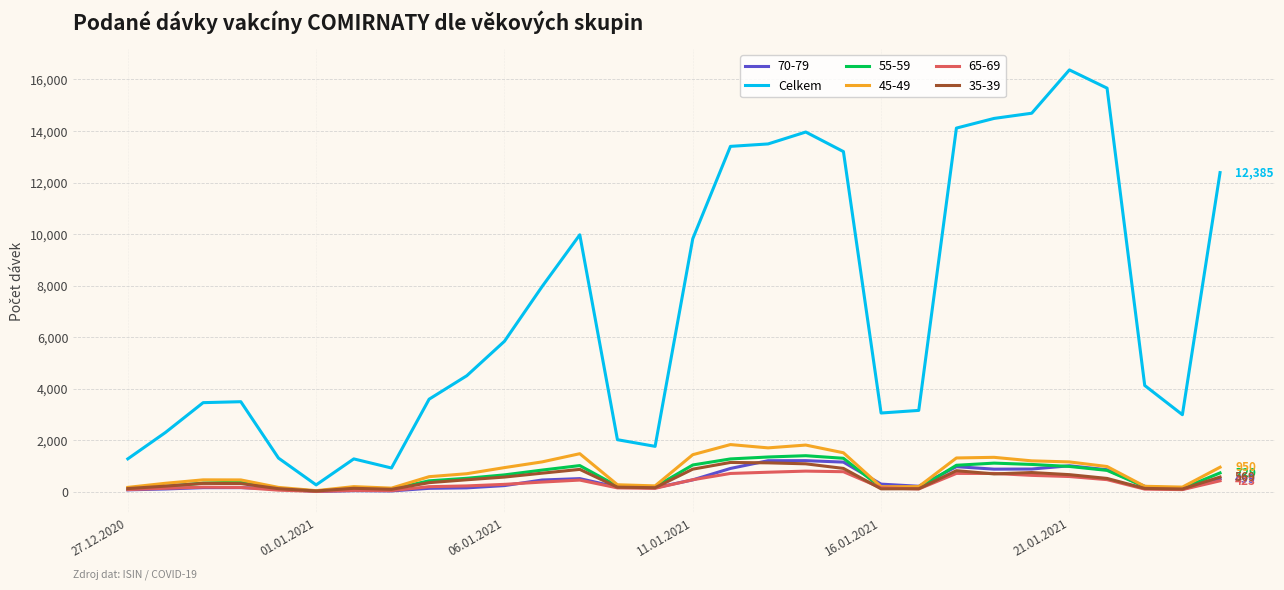

Which series has the largest range (max minus min)?

Celkem